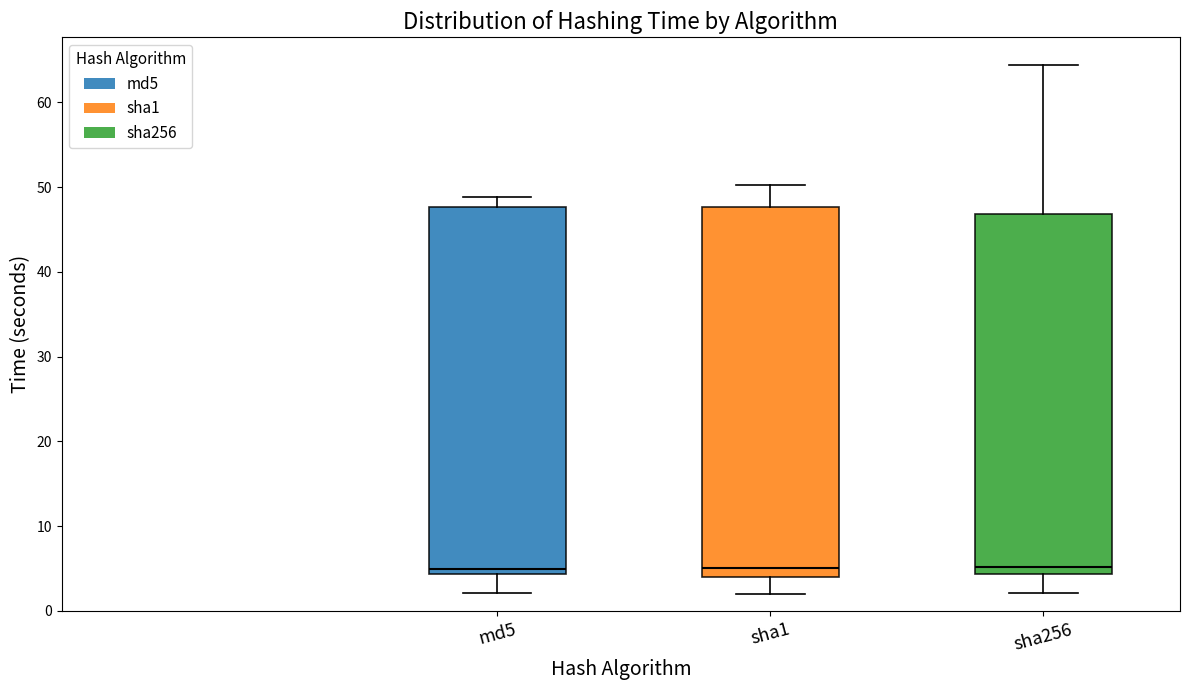

Where does the median line of the box for sha1 sit on the y-axis? The values are not printed on the chart, so give them approximately, as read against the axis.

5